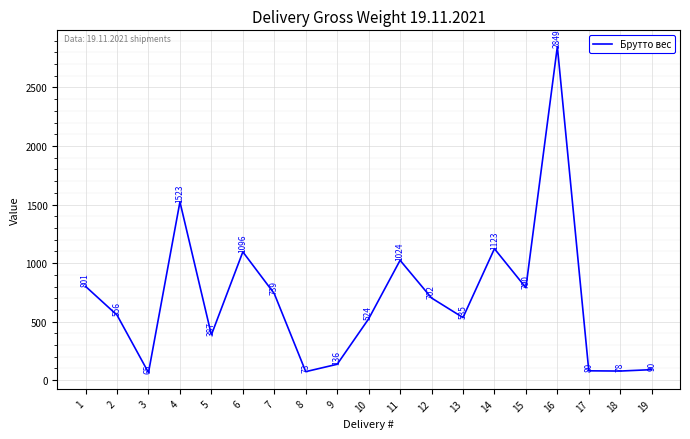

Where is the first local minimum?

3